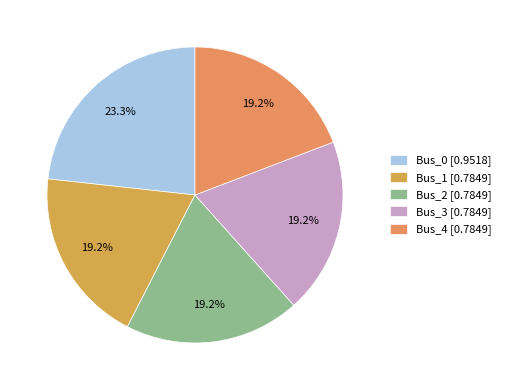

Which category has the biggest portion of the pie?

Bus_0